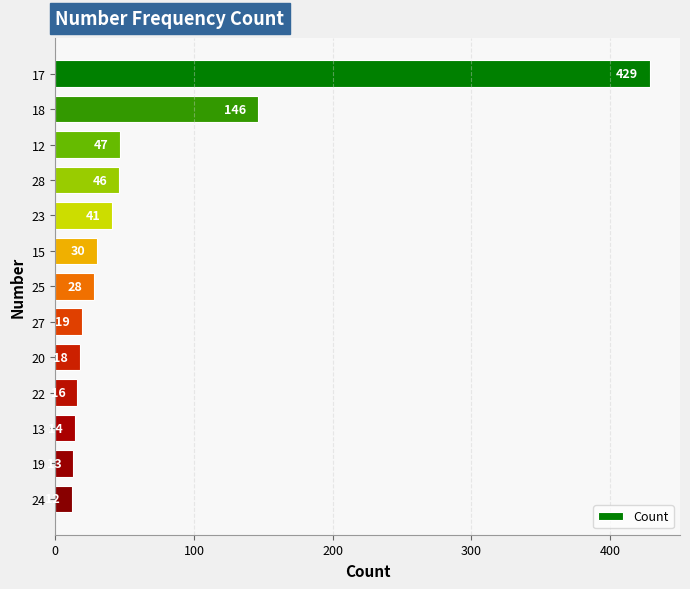

Is it true that the value at 25 is 28?

True